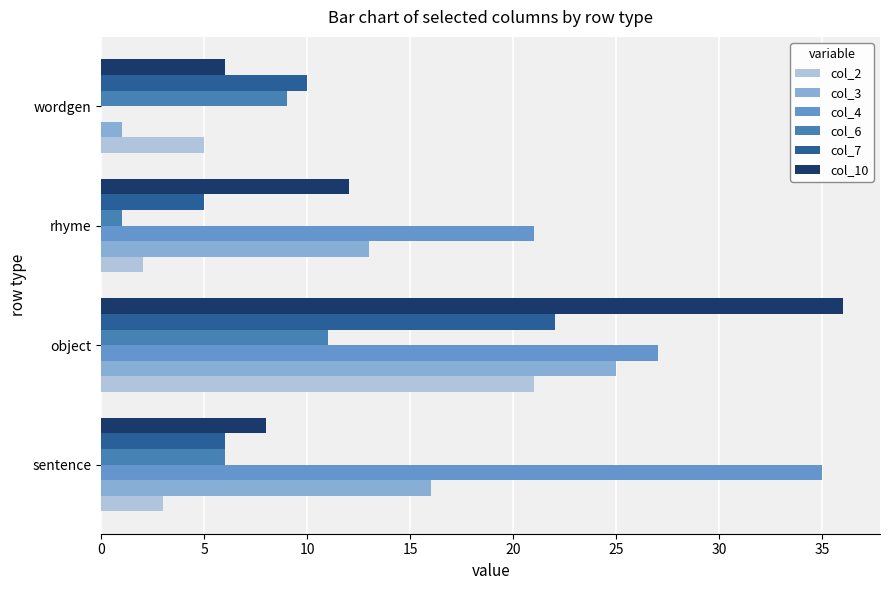

What is the total value across all series at object?

142